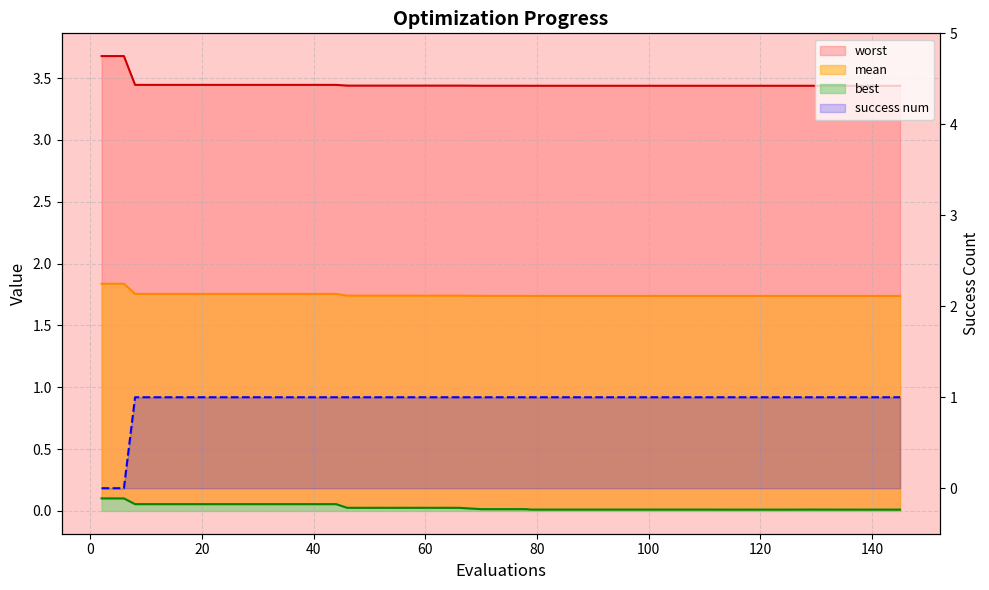

Where is mean nearest to the value 1?

145